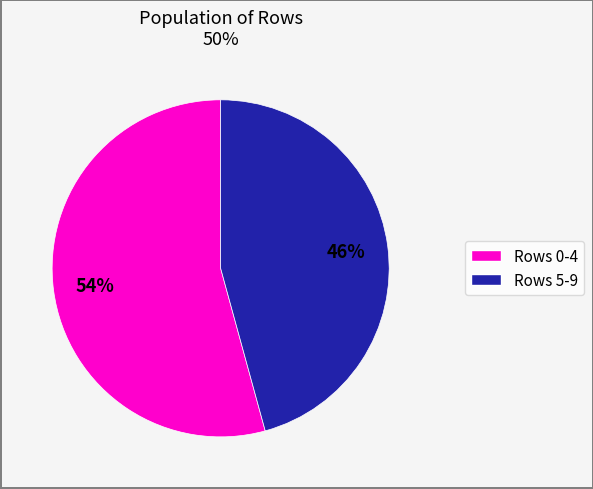

Is there a majority slice in this chart?

Yes